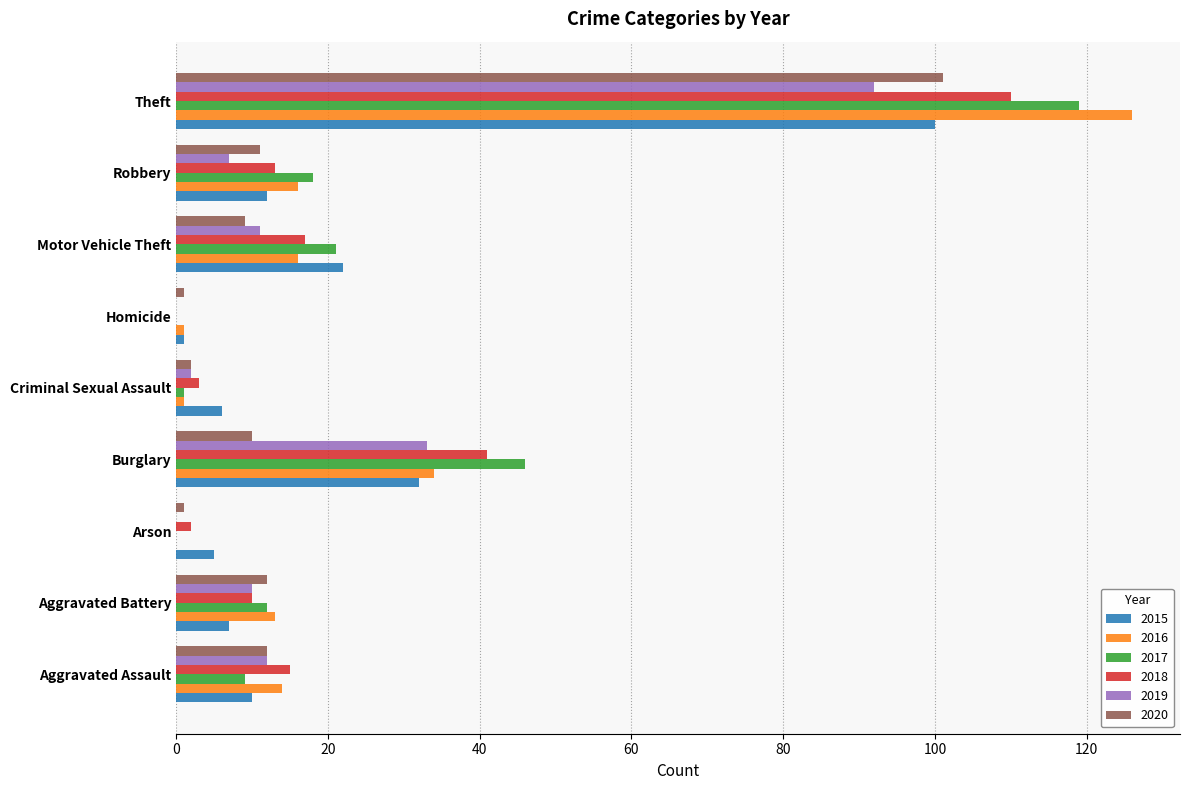

Which category has the highest value in the 2020 series?

Theft